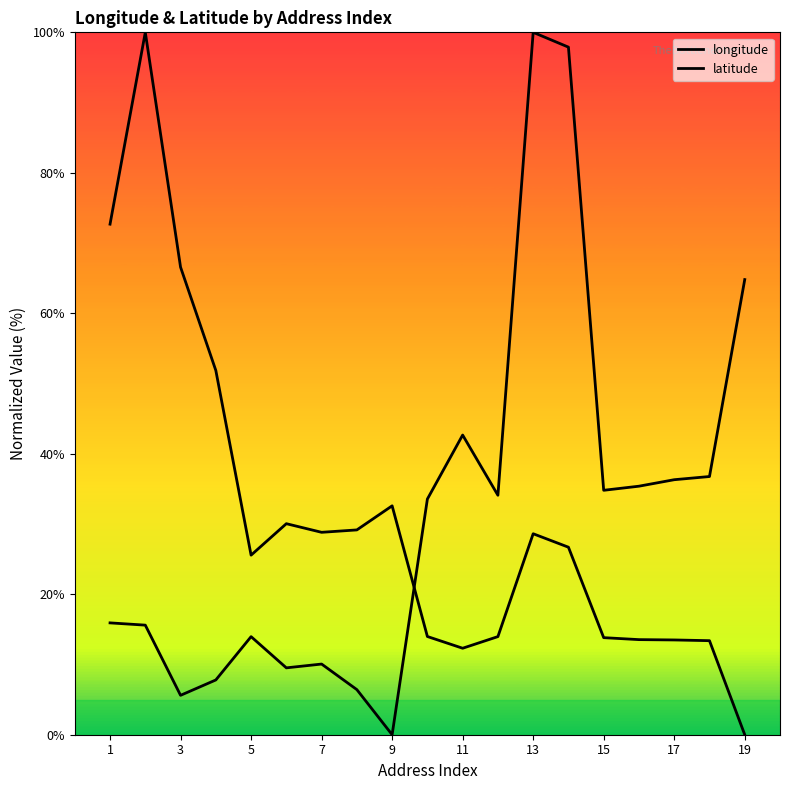

Rank the series by their average value, from highest to lowest.

latitude, longitude